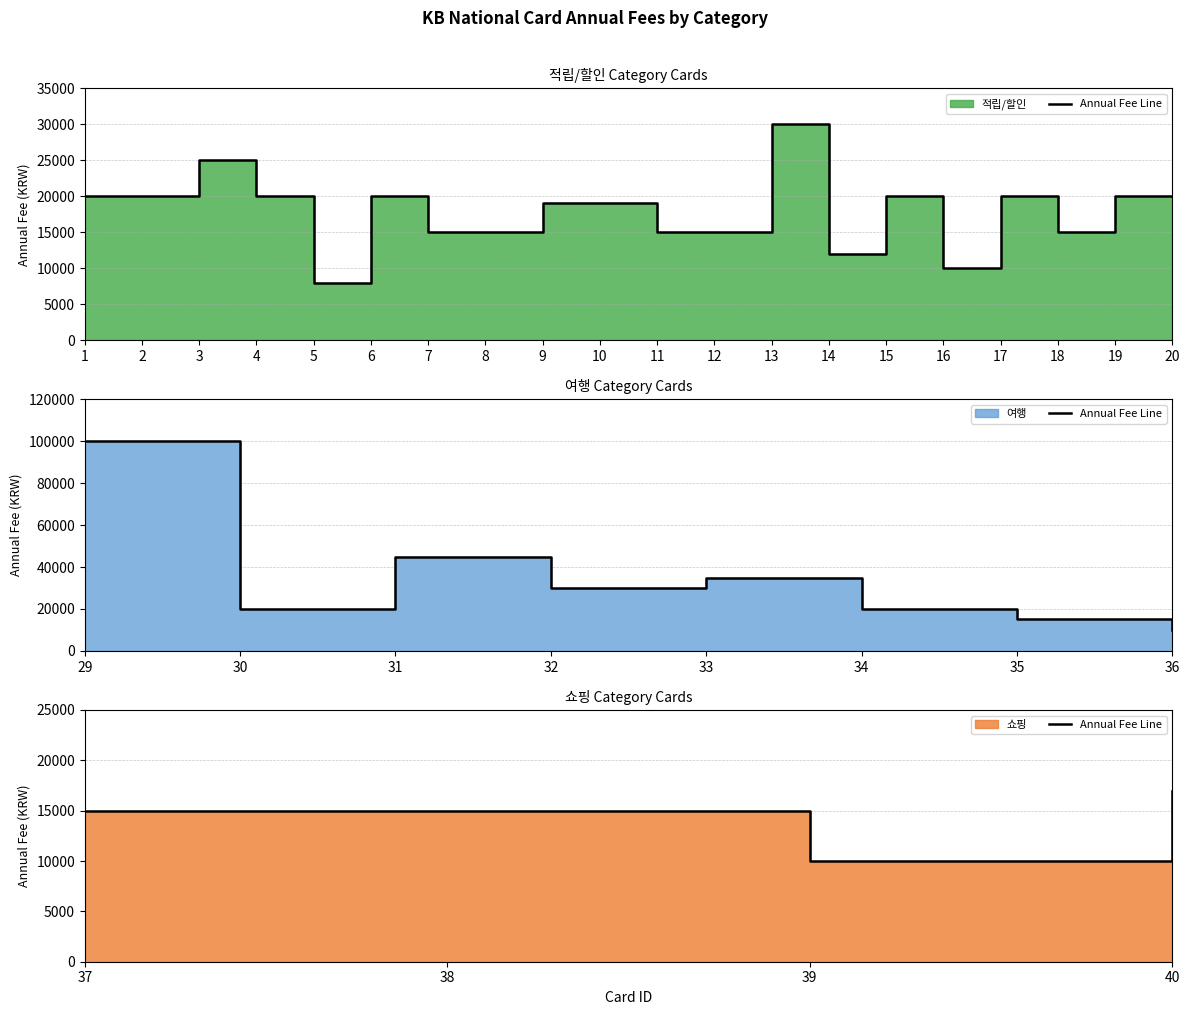

True or false: the data has more than 2 interior local peaks.

False